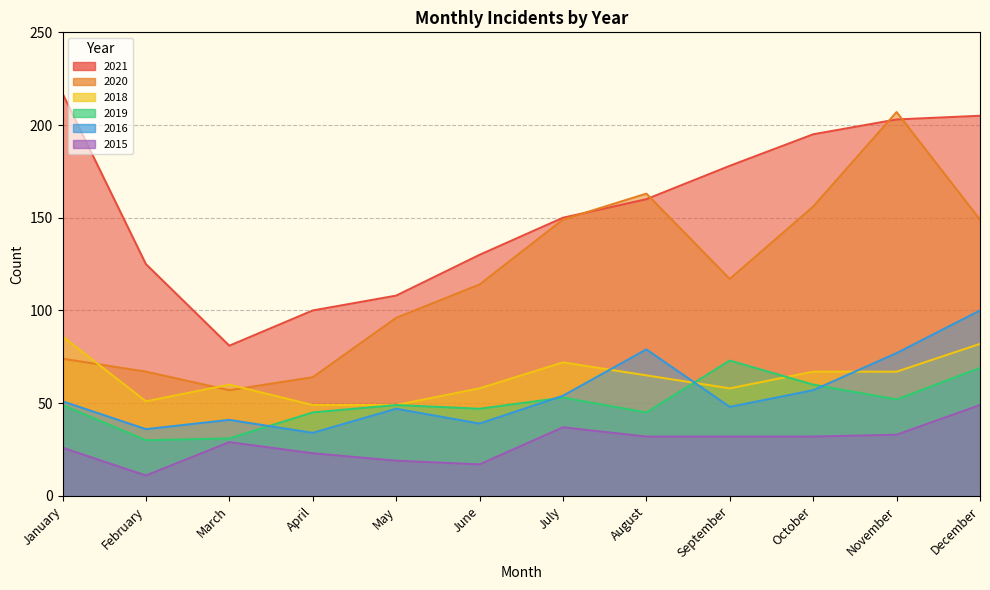

At which category does 2019 reach its first local valley?

February